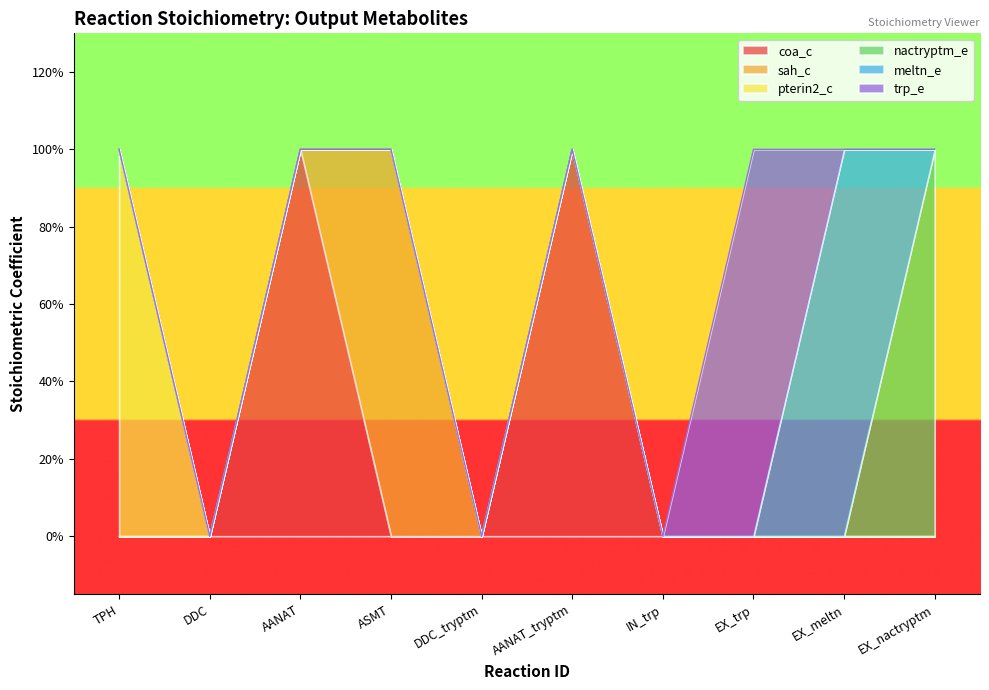

Which series has the largest total across all categories?

coa_c